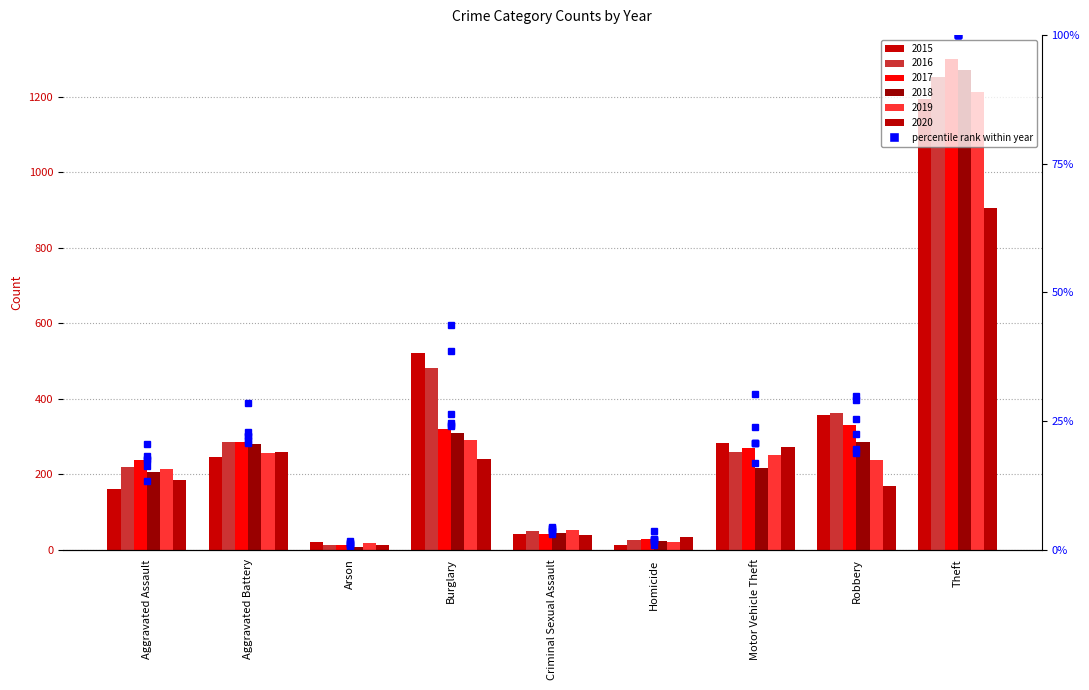

Which has a higher value, Theft or Motor Vehicle Theft?

Theft